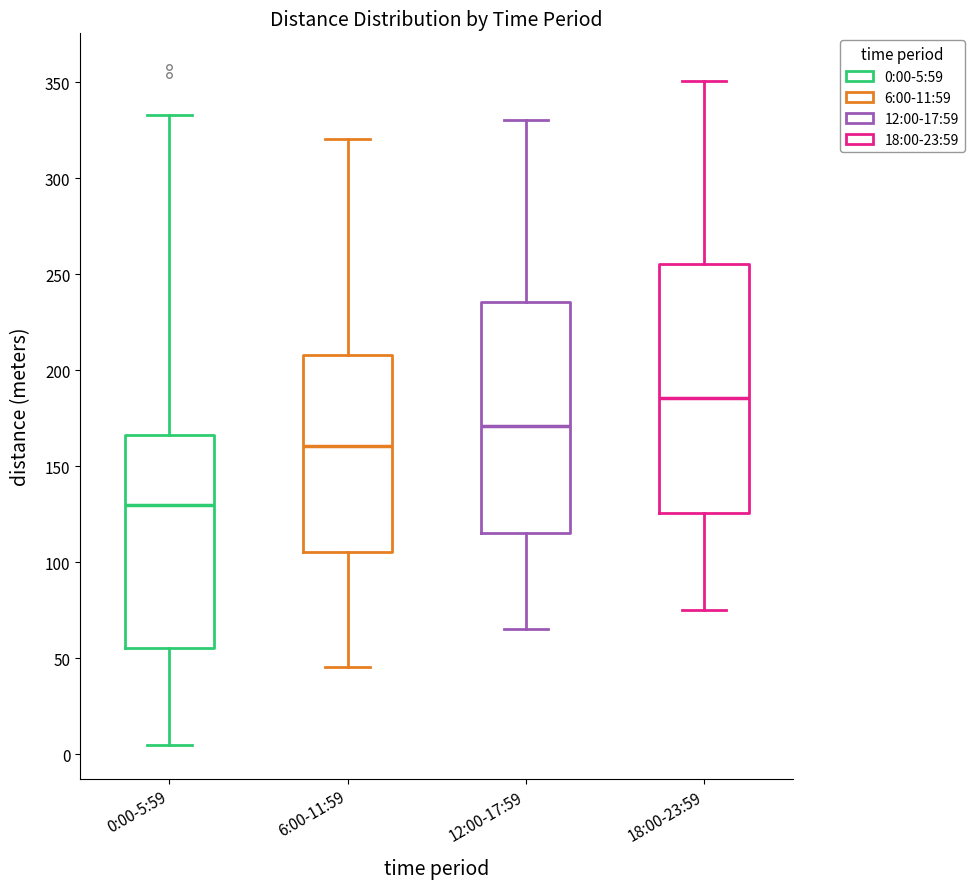

Reading left to right, transcribe this box plot: for each box, give where its median line is, the range the box spans, and where its two whiskers end, as read against the y-axis. The values are not printed on the chart, so give them approximately, as read against the axis.

0:00-5:59: median 130, box 55 to 165, whiskers 5 to 335
6:00-11:59: median 160, box 105 to 210, whiskers 45 to 320
12:00-17:59: median 170, box 115 to 235, whiskers 65 to 330
18:00-23:59: median 185, box 125 to 255, whiskers 75 to 350